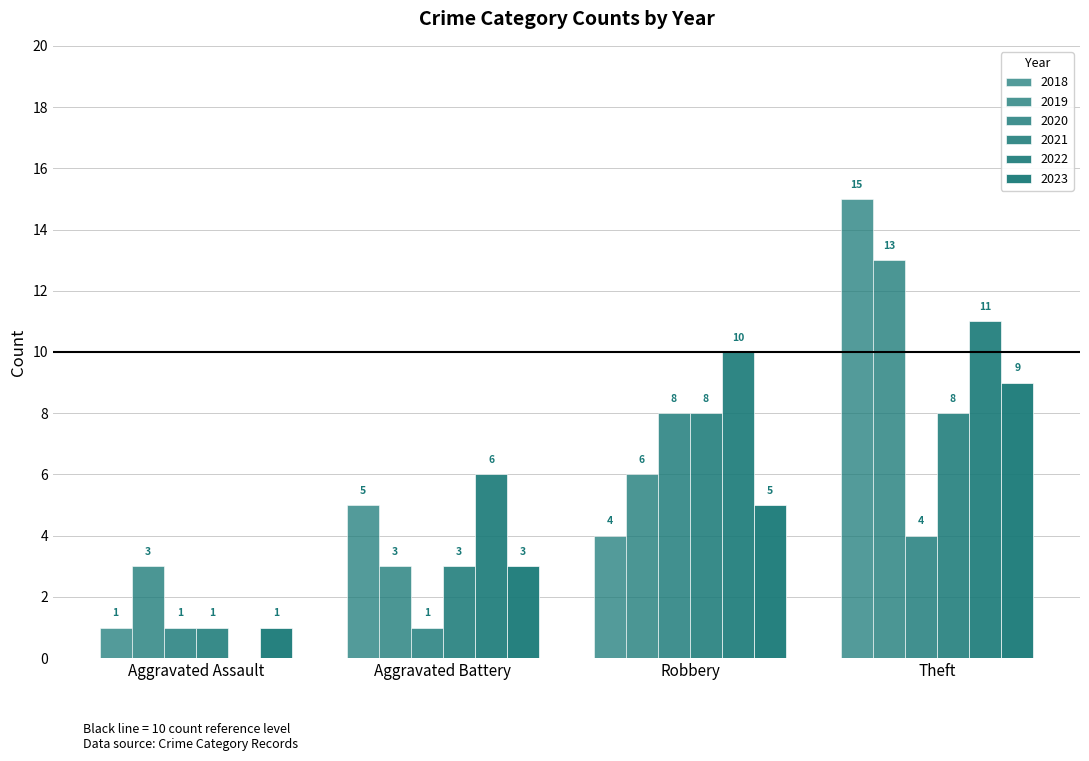

Which series changed the most between Aggravated Assault and Theft?

2018